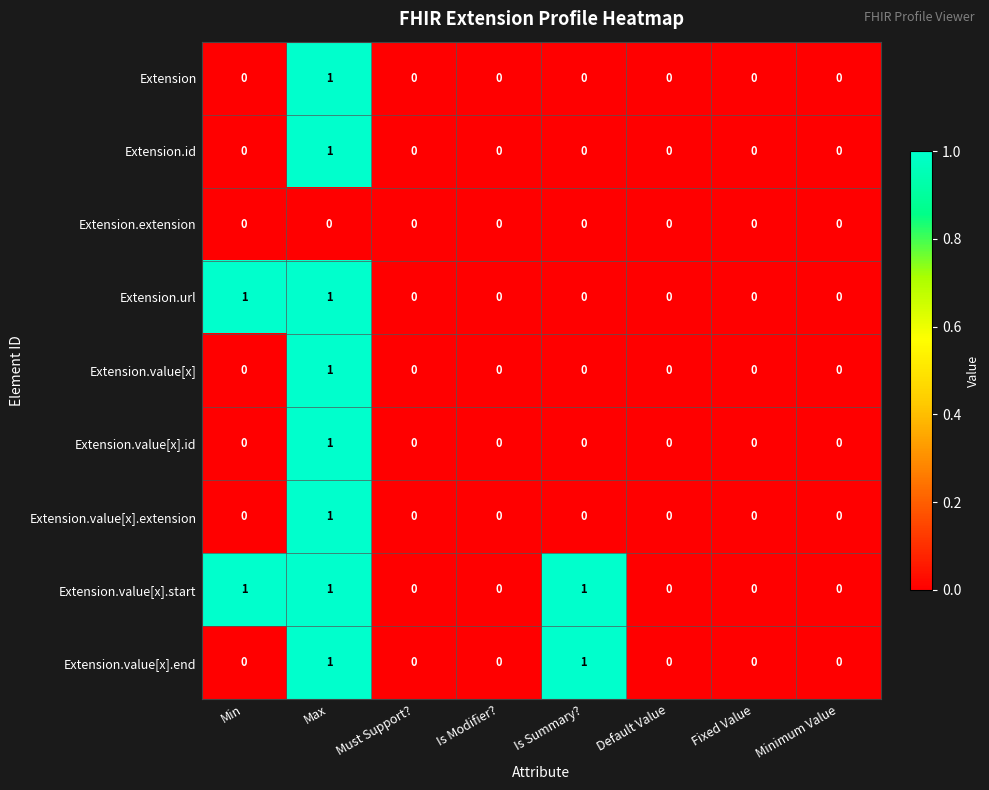

What is the sum of all Extension.value[x].start values?

3